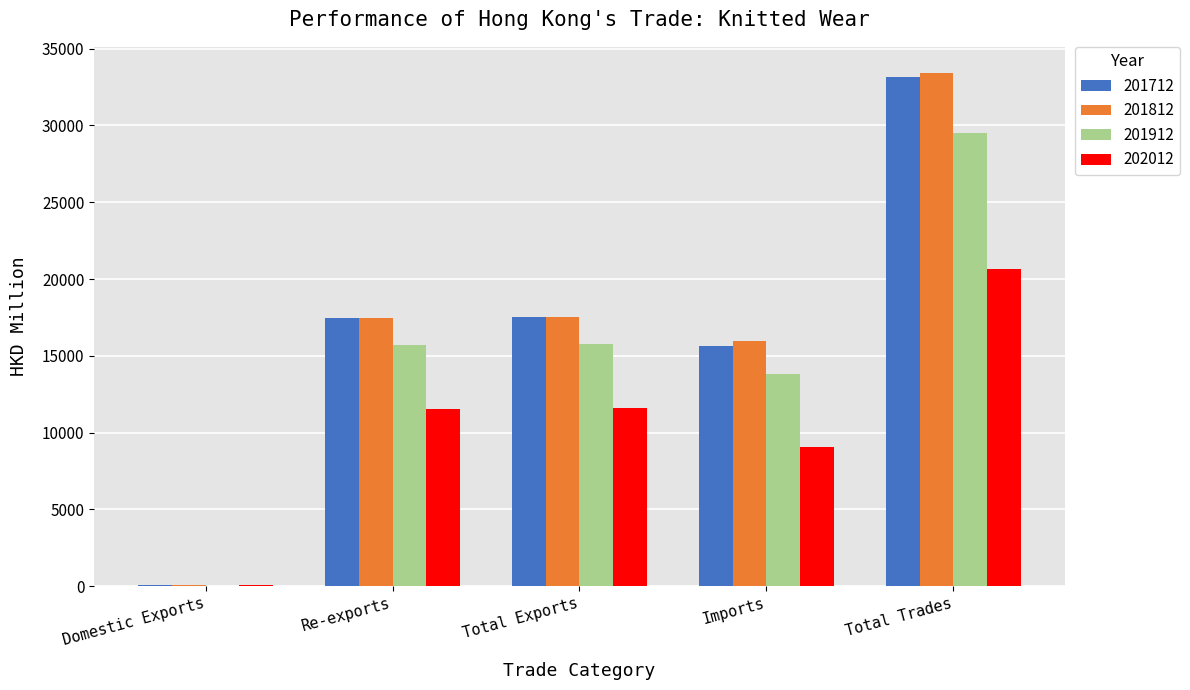

The 201812 series shows 29460.4 at Total Exports. True or false?

False